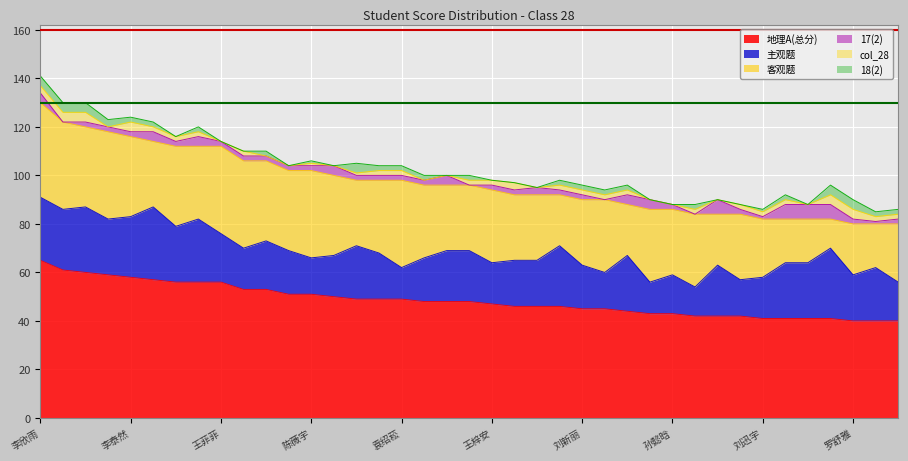

Which category has the highest value in the 地理A(总分) series?

李欣雨